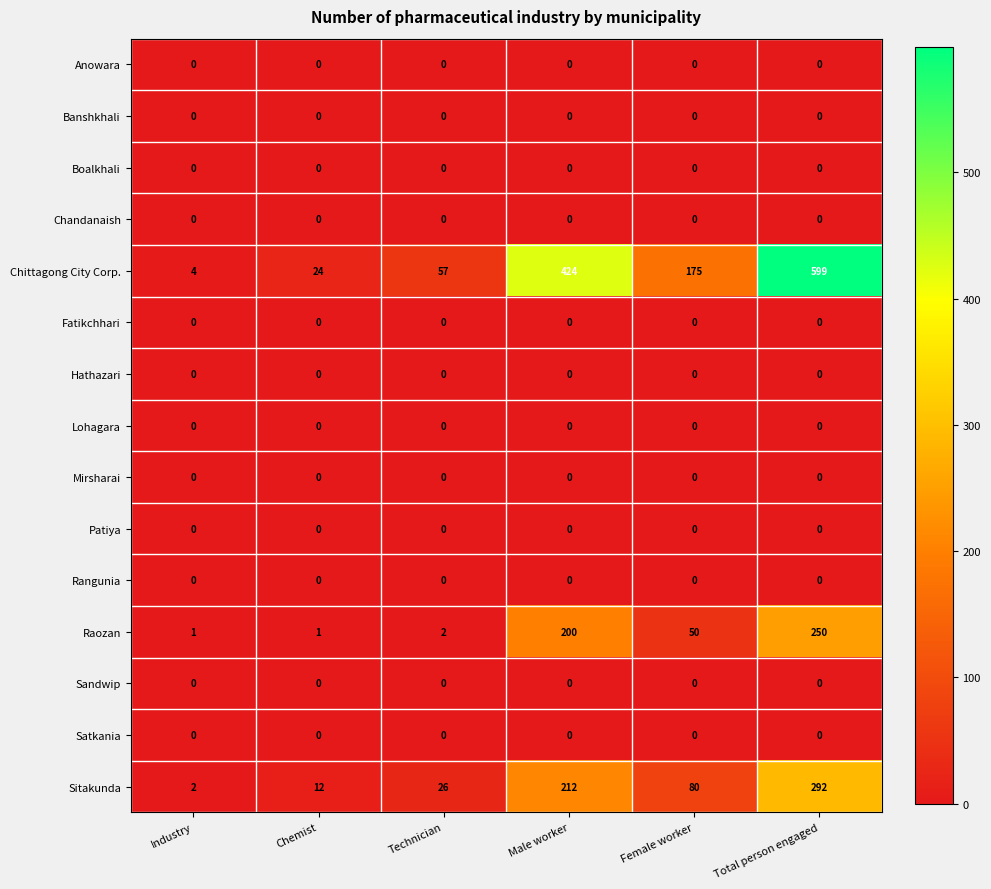

True or false: Chittagong City Corp. has a value of 171 at Total person engaged.

False